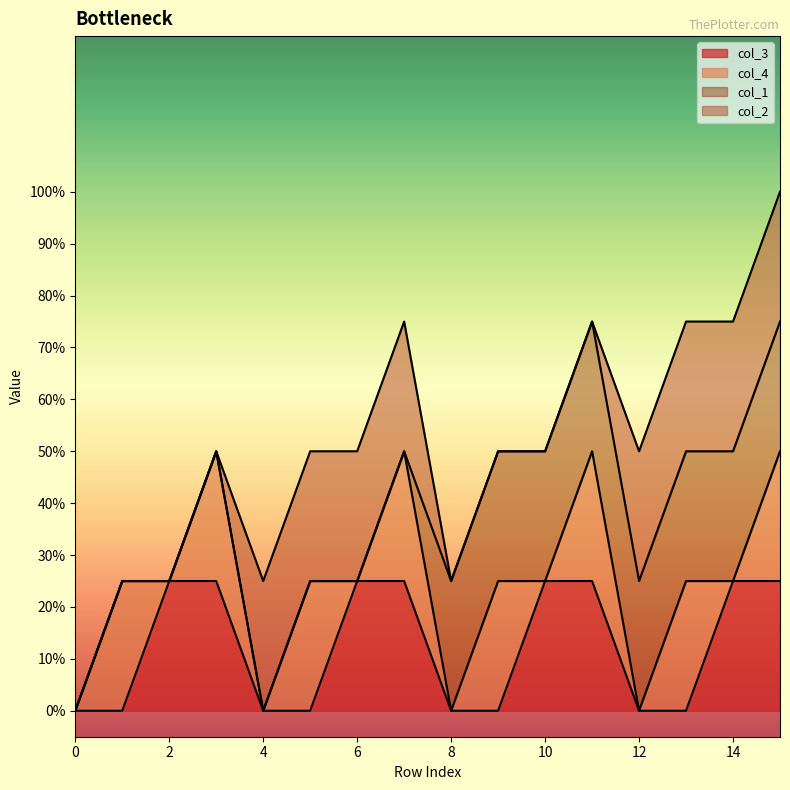

Is it true that col_3 equals 1 at 6?

True